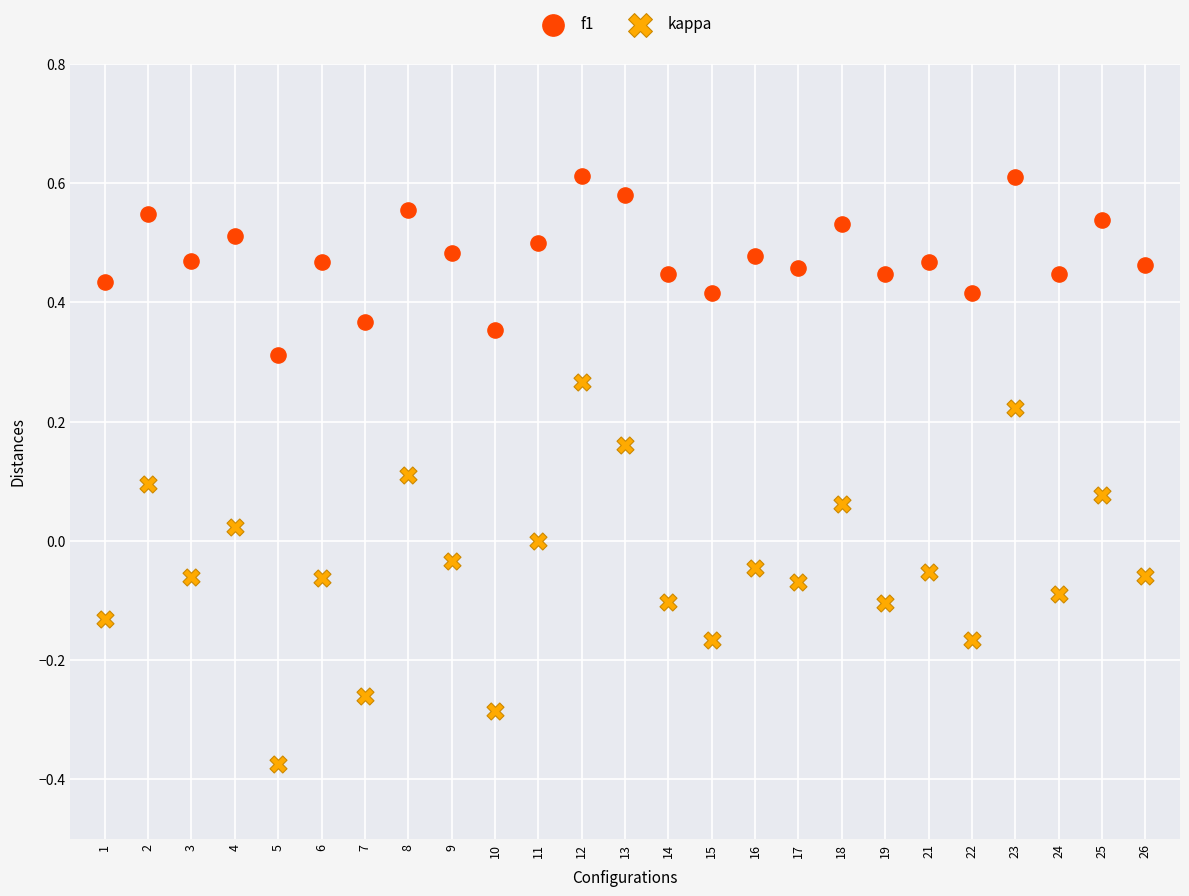

Which series contains the highest Y value?

f1